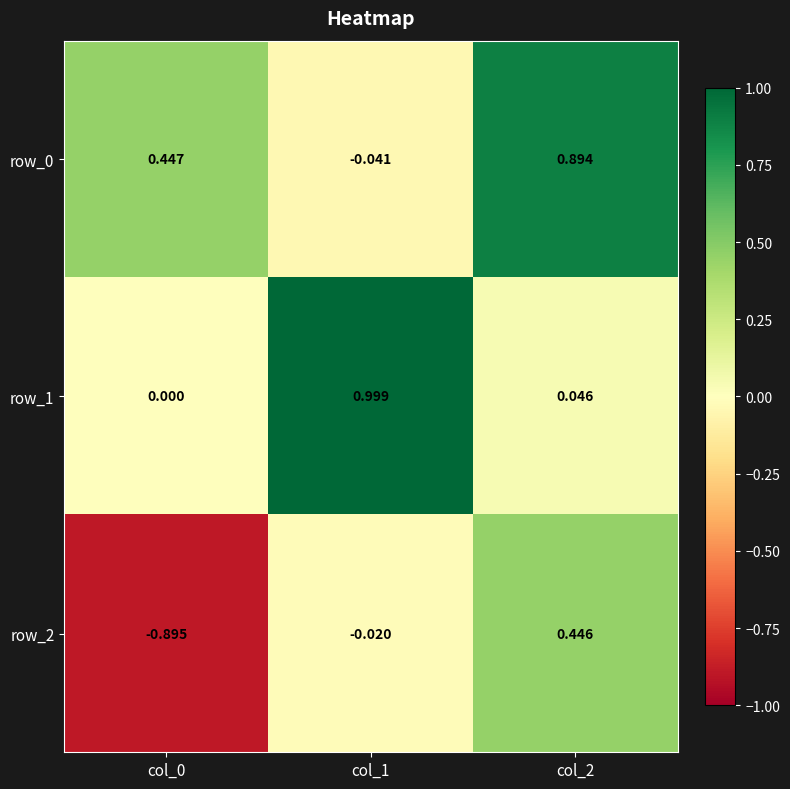

Is it true that row_2 equals 0.8 at col_2?

False